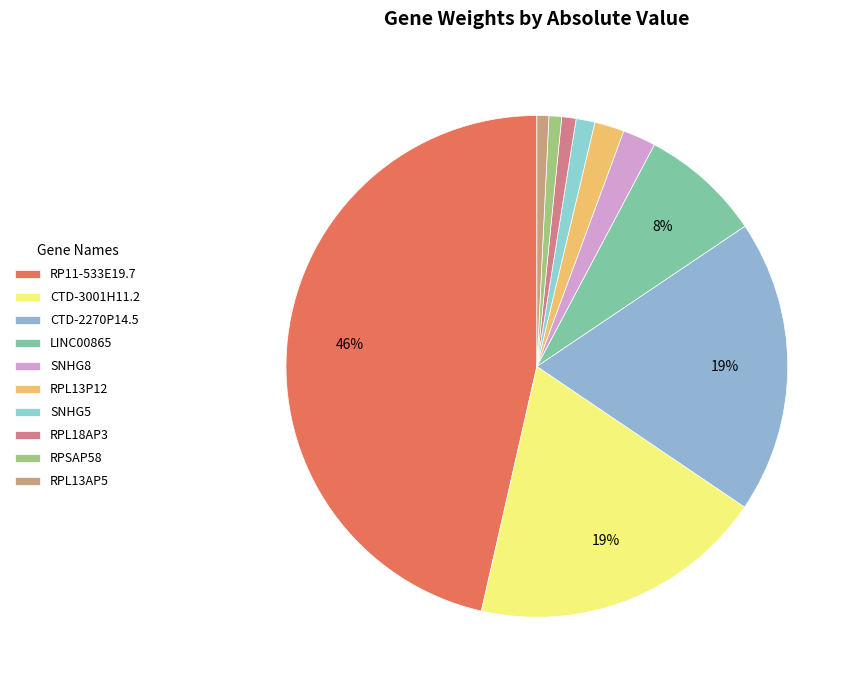

What percentage is the LINC00865 slice, to the nearest percent?

8%